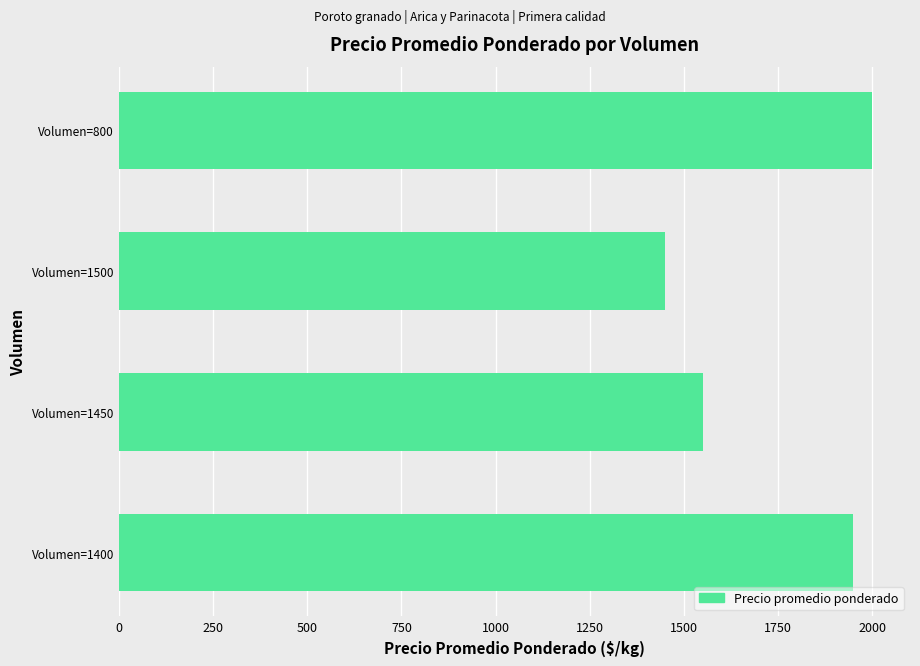

Reading top to bottom, extract all data points from this chart.

Volumen=800=2000	Volumen=1500=1450	Volumen=1450=1550	Volumen=1400=1950